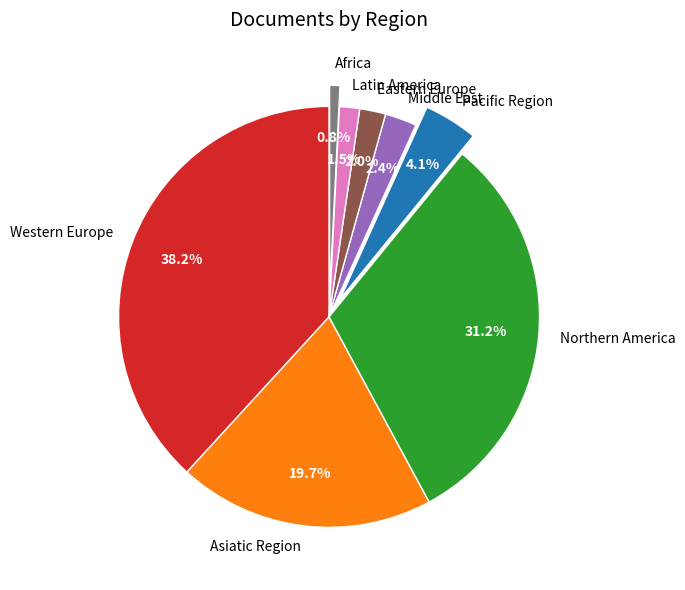

Between Africa and Northern America, which is larger?

Northern America